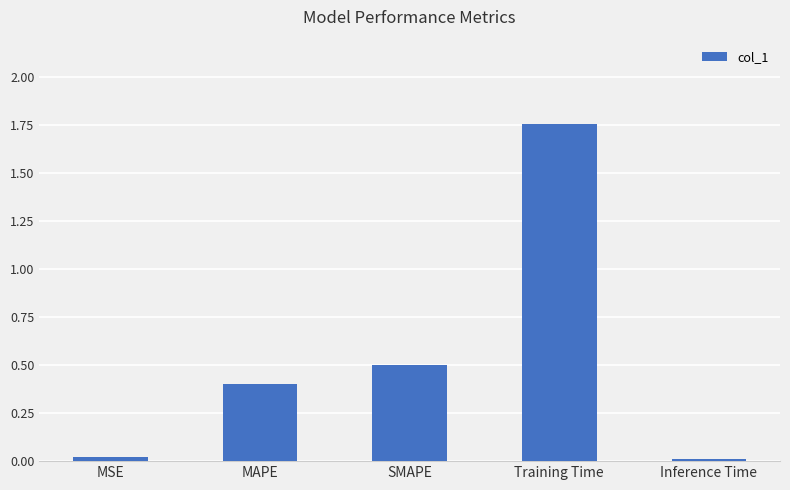

What is the difference between the maximum and minimum values?

1.7